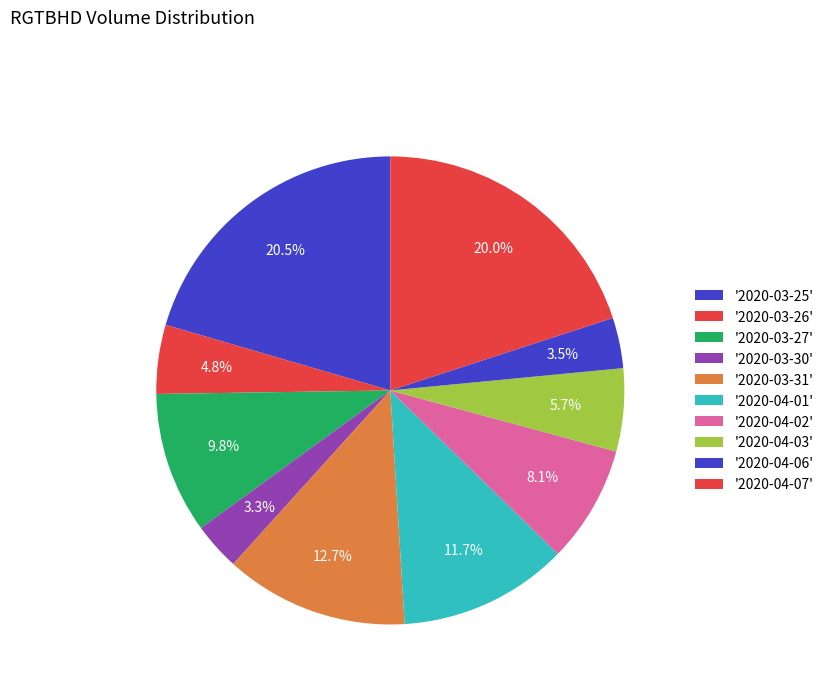

Rank the categories by value from lowest to highest.

2020-03-30, 2020-04-06, 2020-03-26, 2020-04-03, 2020-04-02, 2020-03-27, 2020-04-01, 2020-03-31, 2020-04-07, 2020-03-25